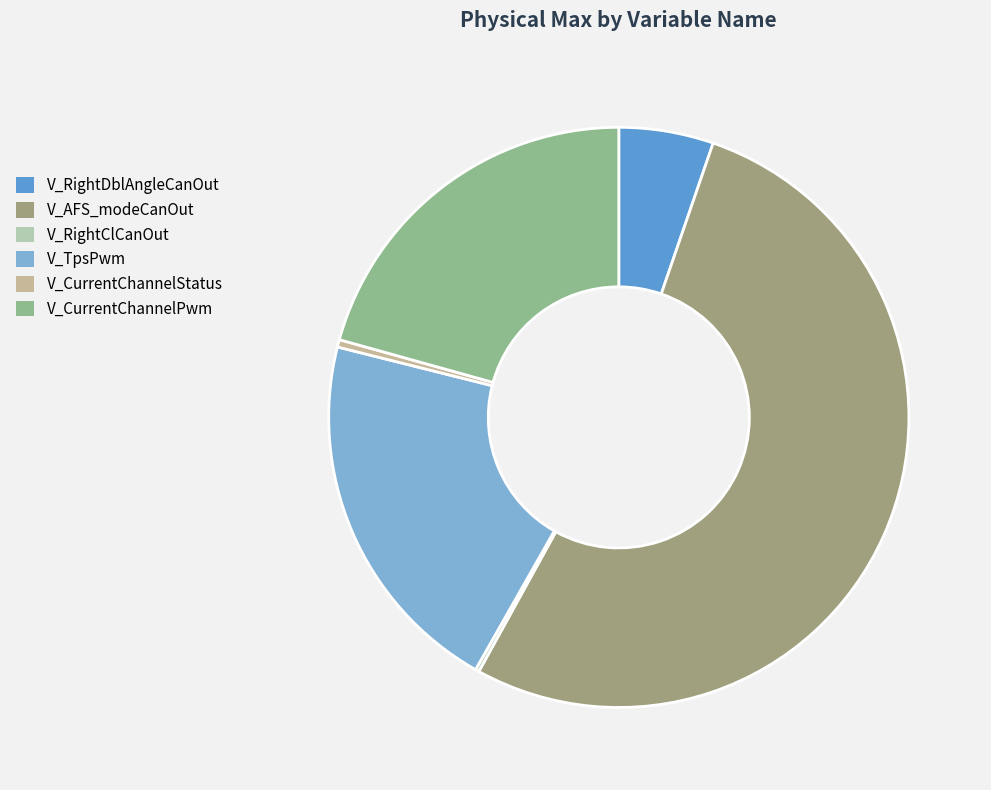

To the nearest percent, what is the combined percentage of V_CurrentChannelStatus and V_CurrentChannelPwm?

21%